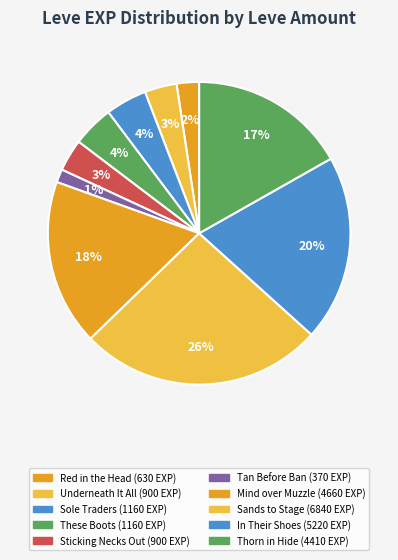

How many segments does this pie chart have?

10